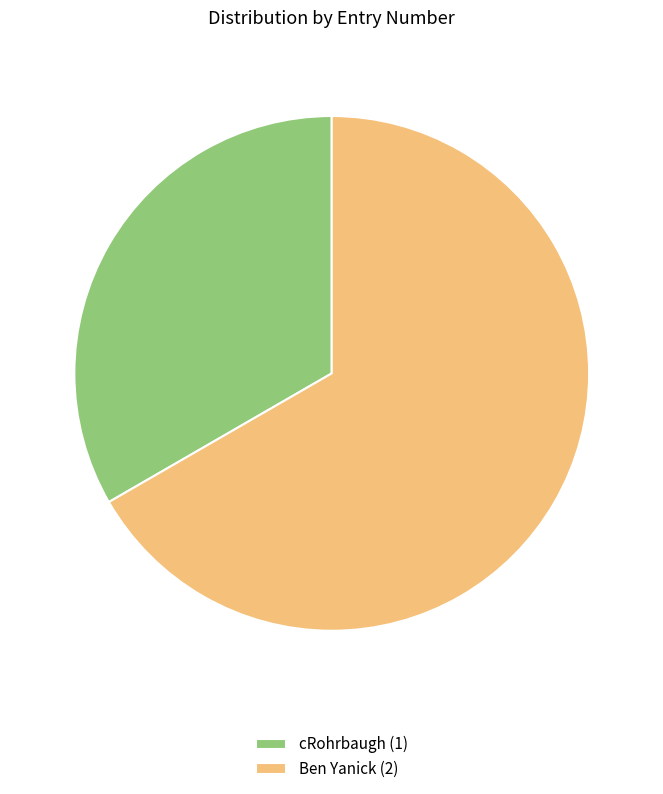

The Ben Yanick (2) slice represents 52% of the pie. True or false?

False